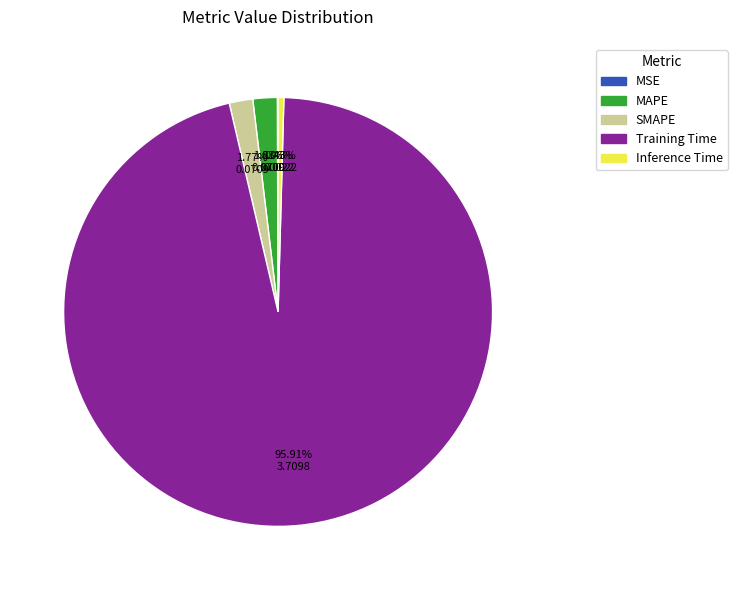

Which has a higher value, Training Time or Inference Time?

Training Time